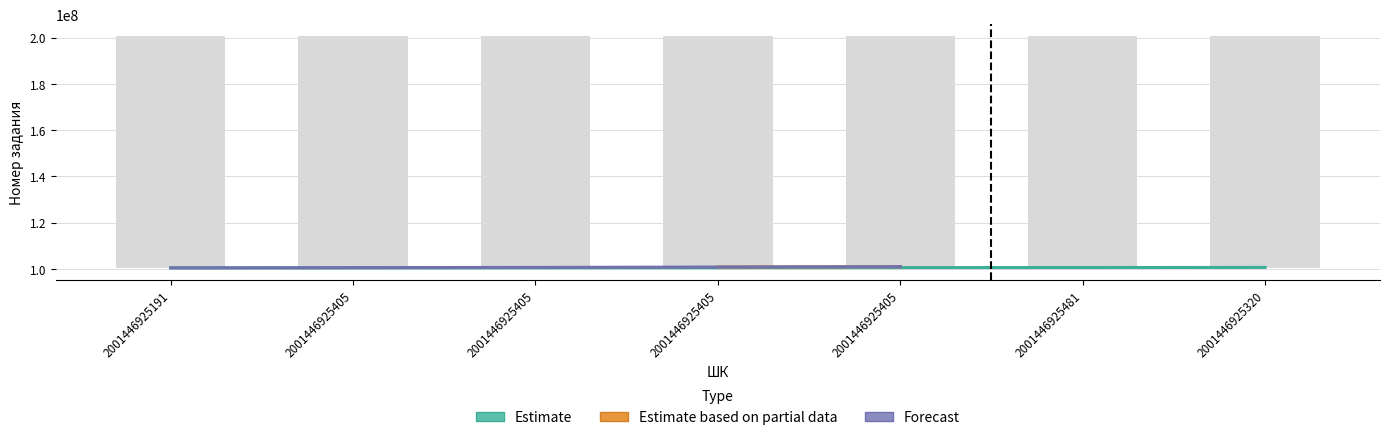

Reading left to right, transcribe all the data shown in this chart.

Номер задания: 100382899	100375763	100574456	100749170	100901362	100524501	100581791
Количество: 1	1	1	1	1	1	1